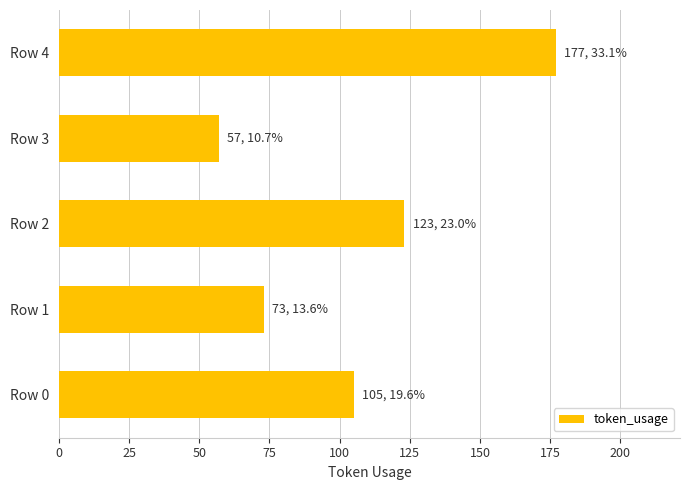

Where is the data nearest to the value 117?

Row 2